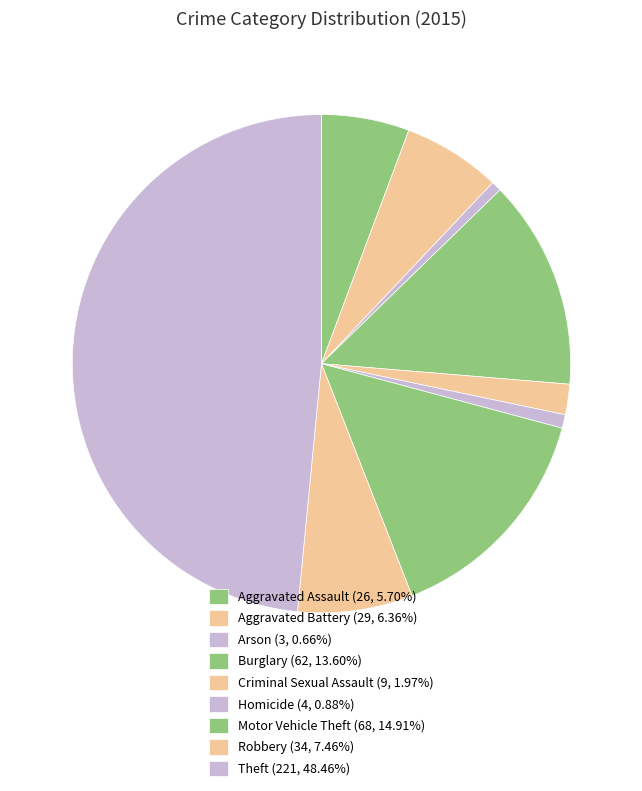

What percentage is the Motor Vehicle Theft slice, to the nearest percent?

15%